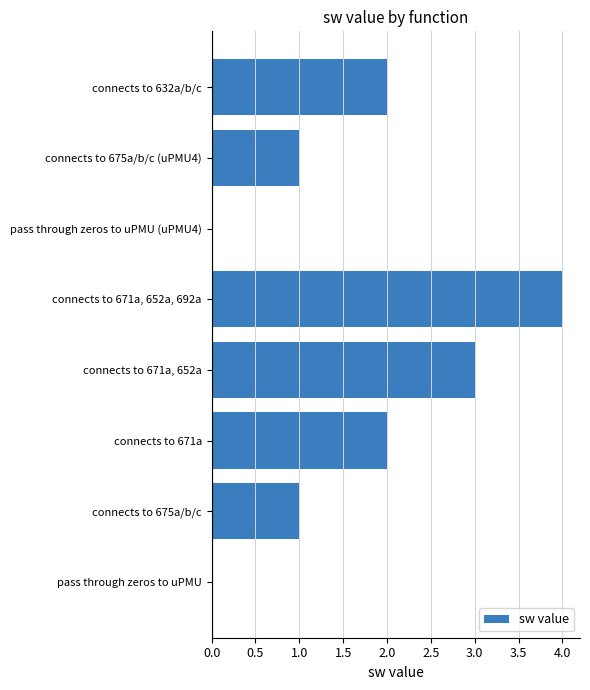

What is the sum of all values?

13